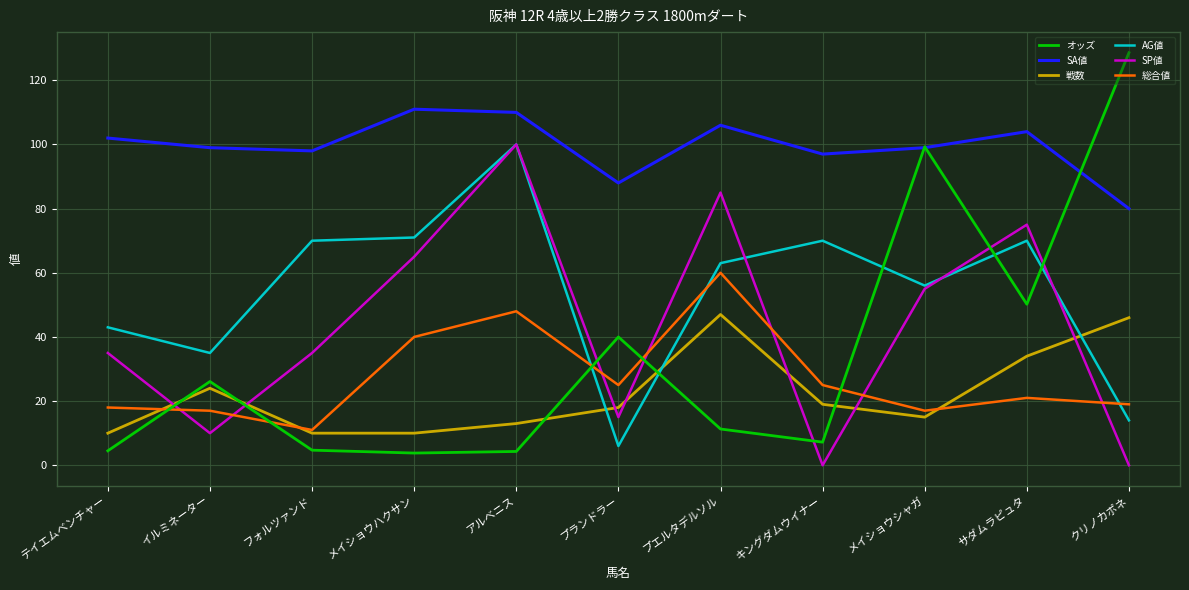

At which category does the chart reach its peak across all series?

クリノカポネ